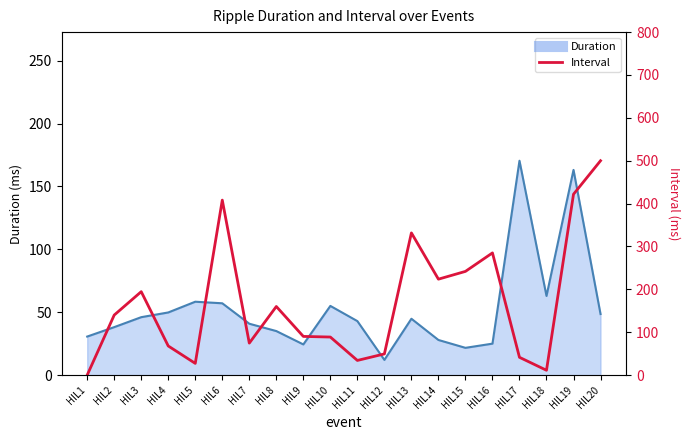

True or false: there are more than 1 points higher than both neighbors.

True